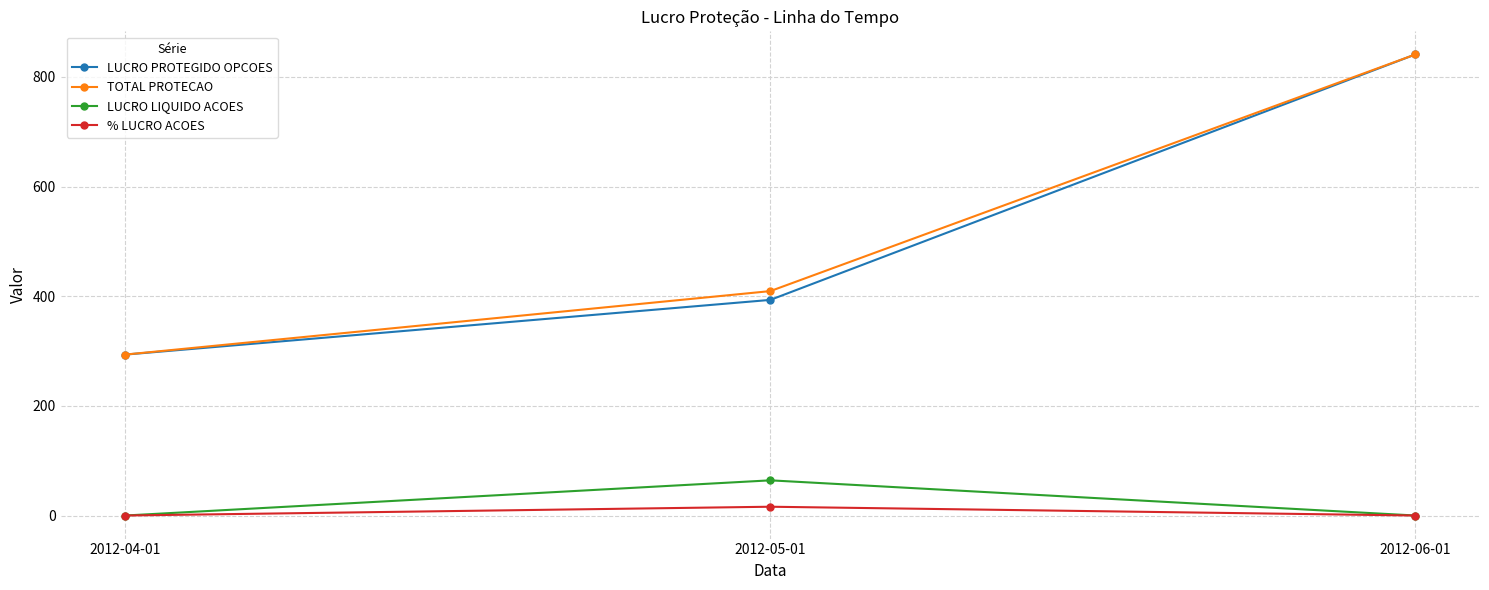

What are all the series names shown in the legend?

LUCRO PROTEGIDO OPCOES, TOTAL PROTECAO, LUCRO LIQUIDO ACOES, % LUCRO ACOES